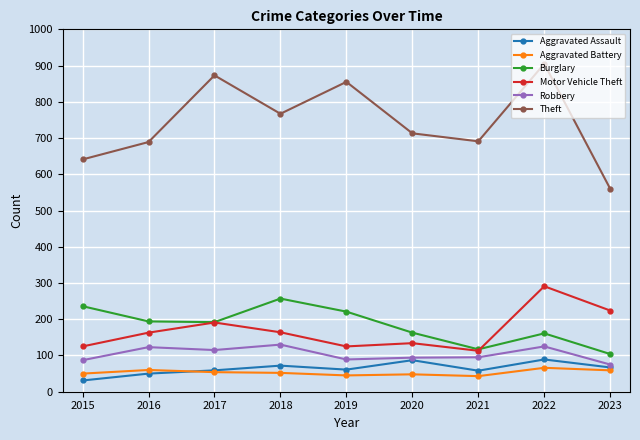

What is the value of the Burglary point at the 7th from the left?

117